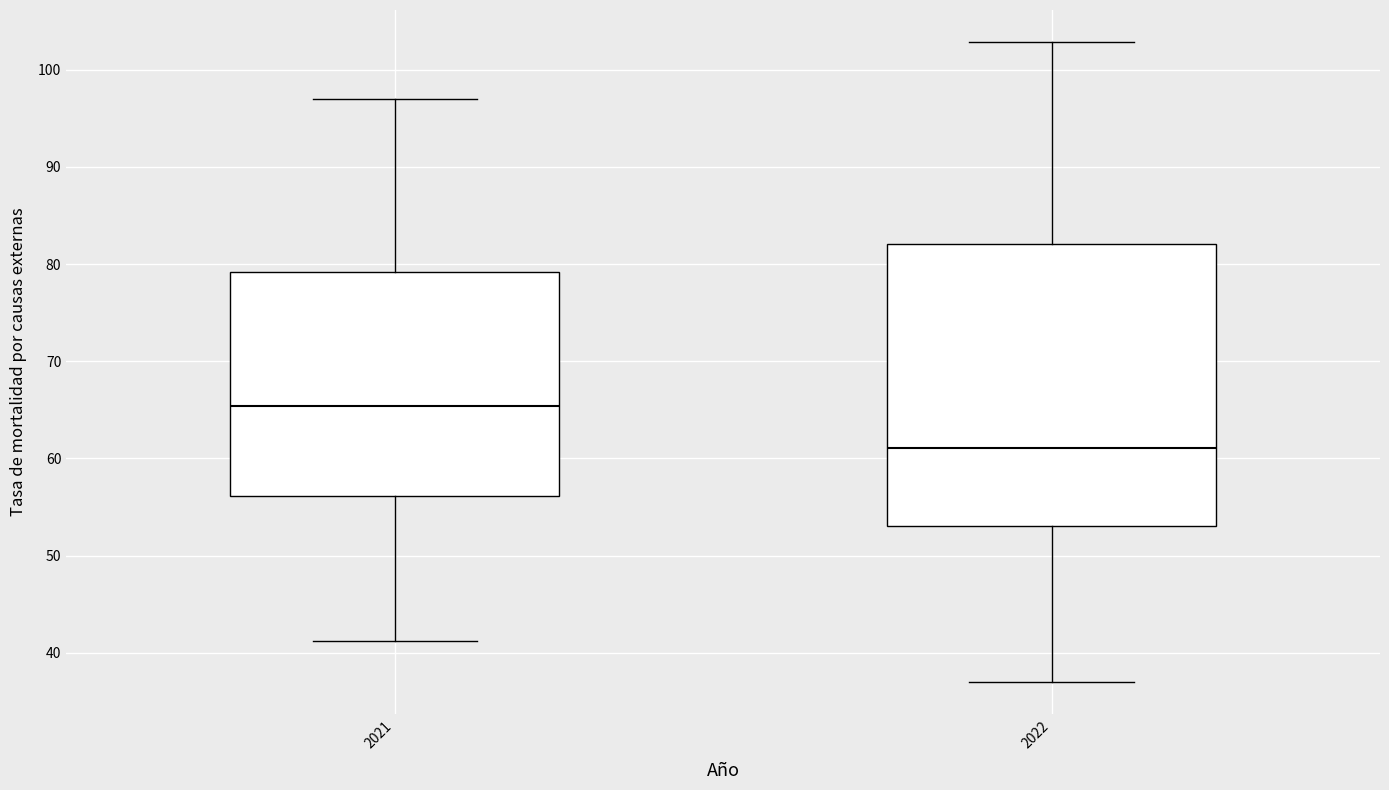

Where is the lower edge of the box at x = 2021 on the y-axis? The values are not printed on the chart, so give them approximately, as read against the axis.

56